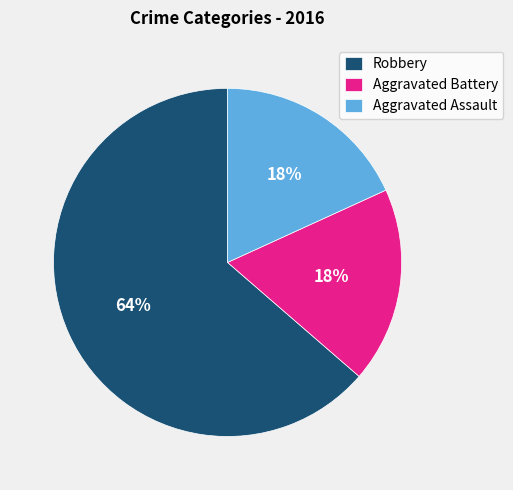

To the nearest percent, what percentage of the pie is Robbery?

64%